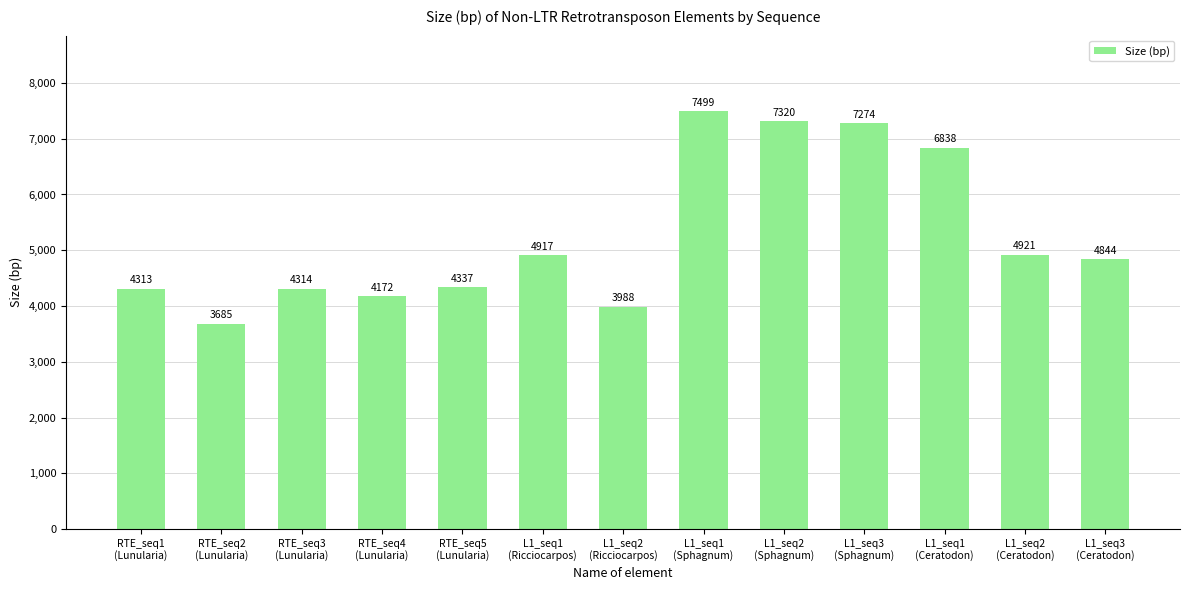

What is the maximum value shown in the chart?

7499